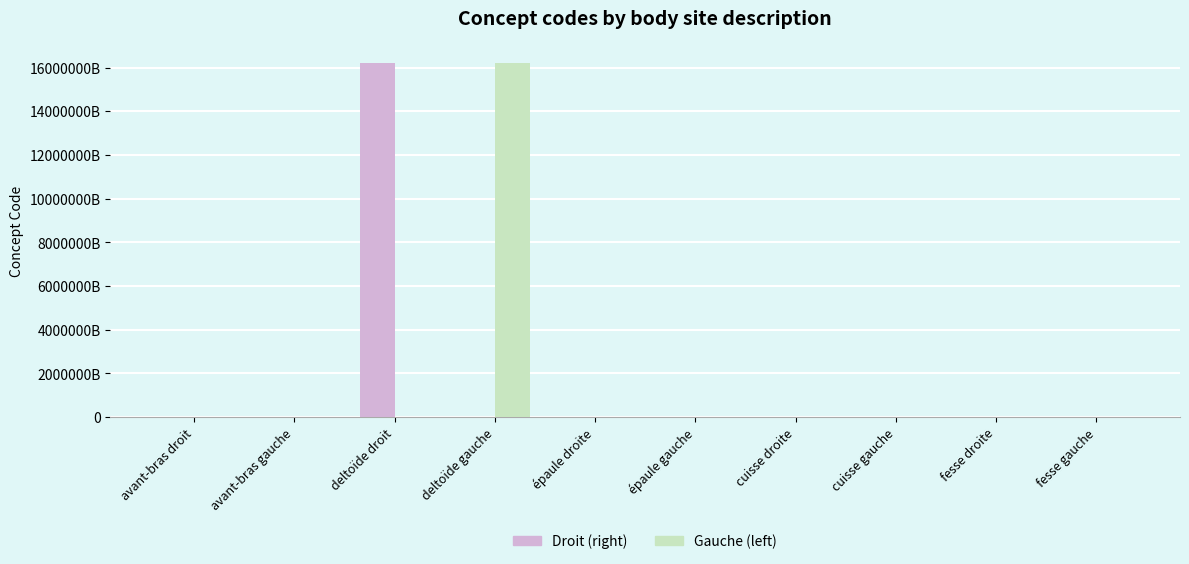

What are all the series names shown in the legend?

Droit (right), Gauche (left)